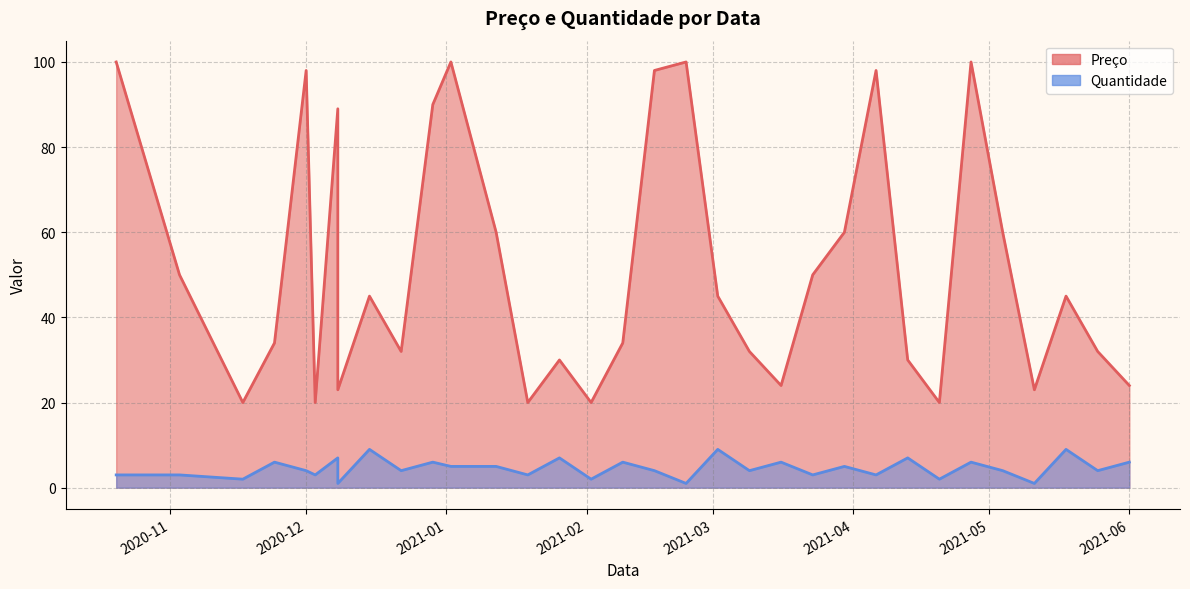

What are all the series names shown in the legend?

Preço, Quantidade